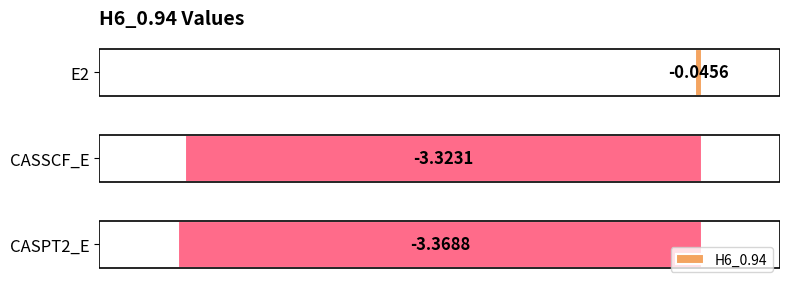

How many distinct data groups are displayed?

1